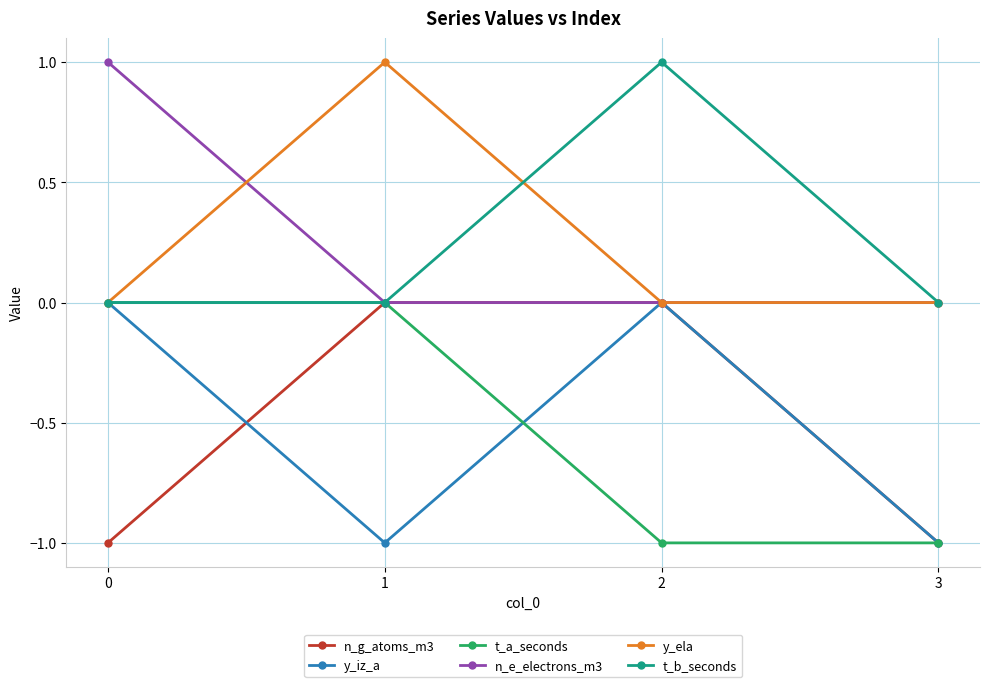

True or false: y_ela has more than 0 points higher than both neighbors.

True